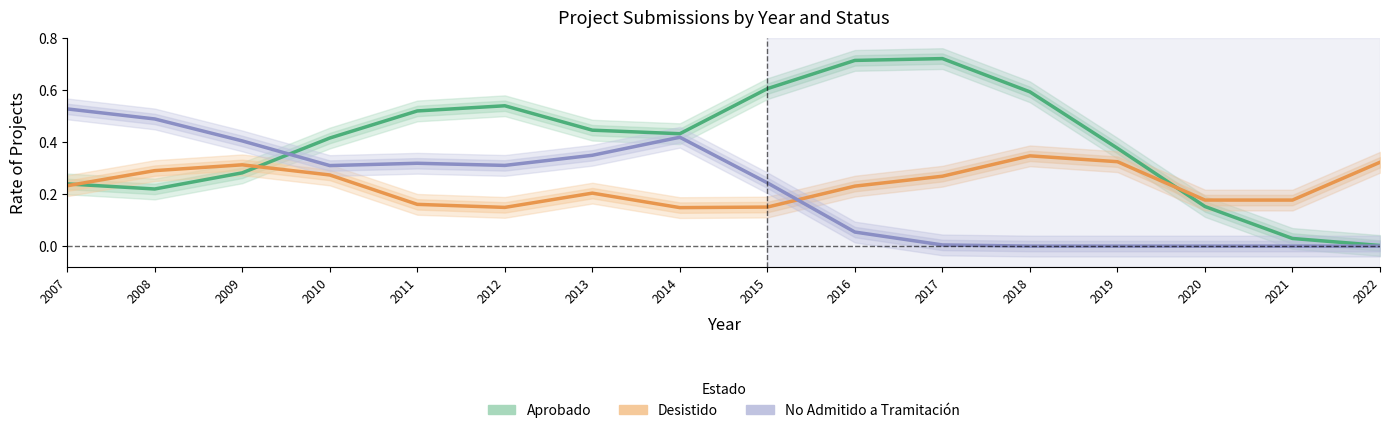

At 2016, list the series in order from smallest to largest.

No Admitido, Desistido, Aprobado